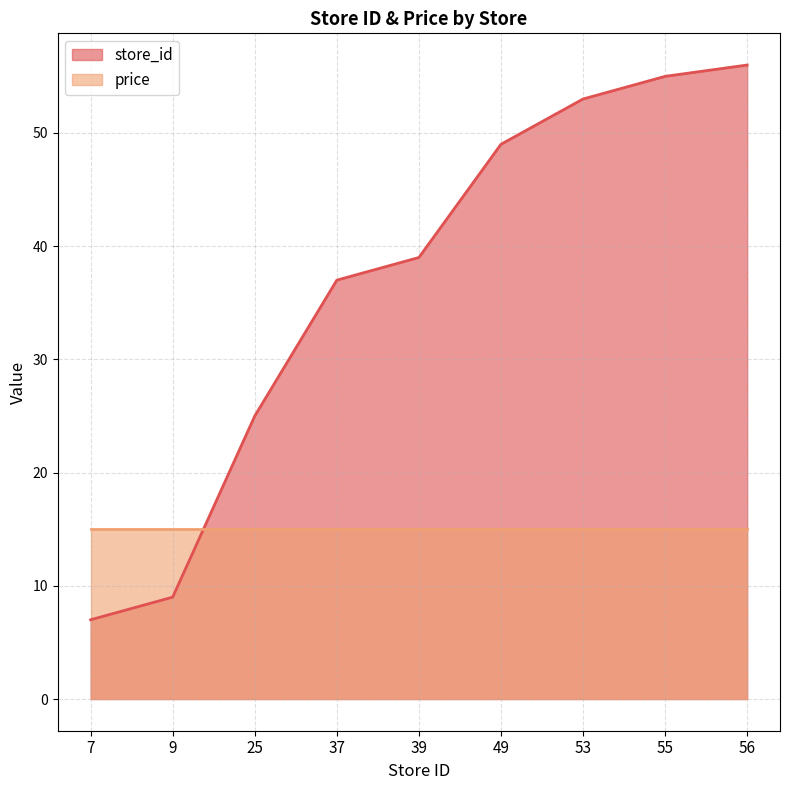

Is it true that the value at 7 is 4?

False